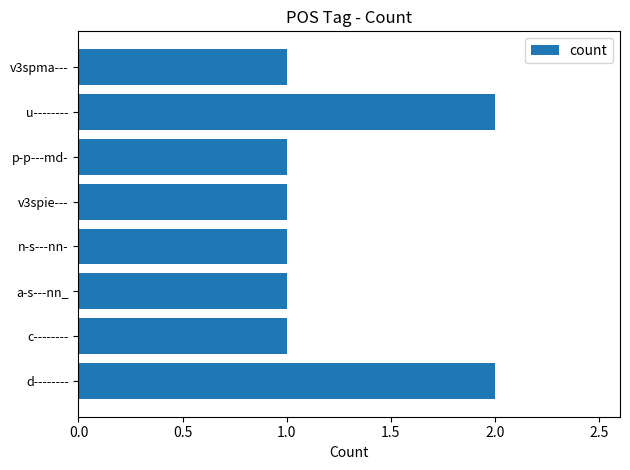

Reading bottom to top, list all the values displayed in this chart.

d--------=2	c--------=1	a-s---nn_=1	n-s---nn-=1	v3spie---=1	p-p---md-=1	u--------=2	v3spma---=1